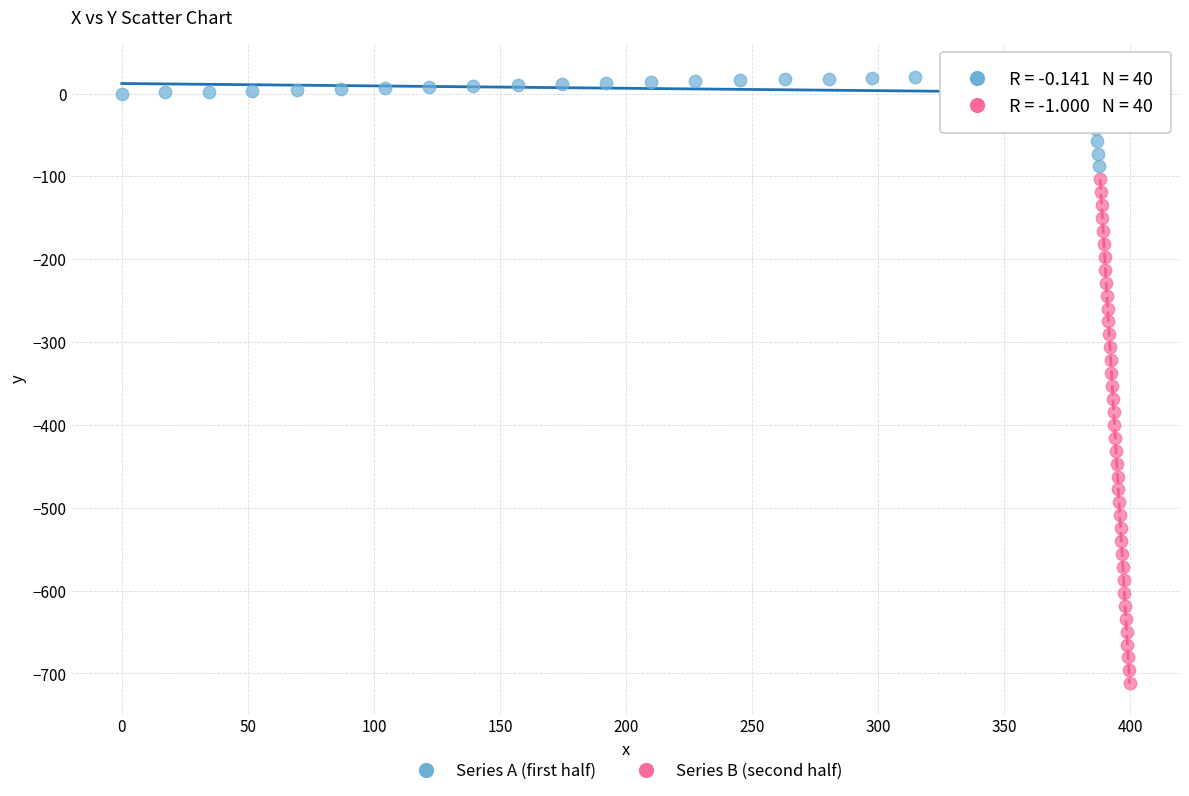

What are all the series names shown in the legend?

Series A (first half), Series B (second half)